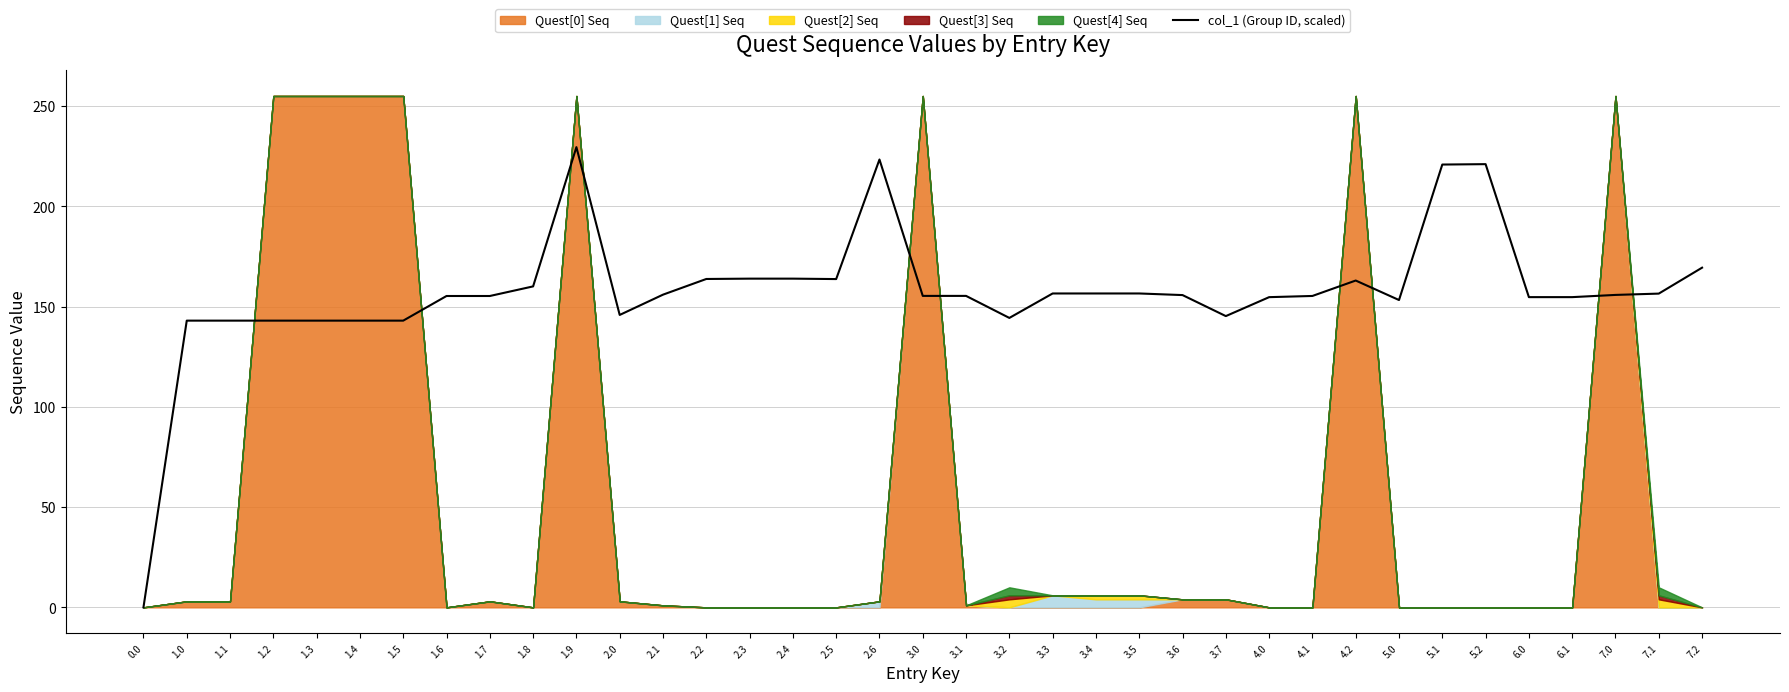

What is the difference between the values at 3.5 and 0.0?

156.5